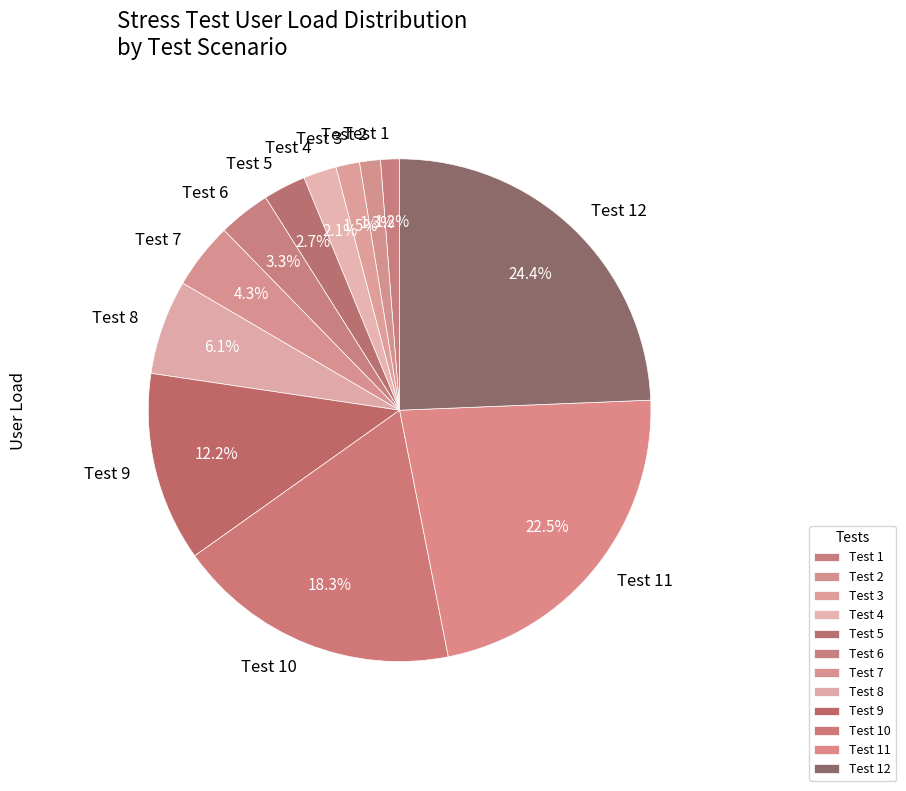

Which category has the biggest portion of the pie?

Test 12